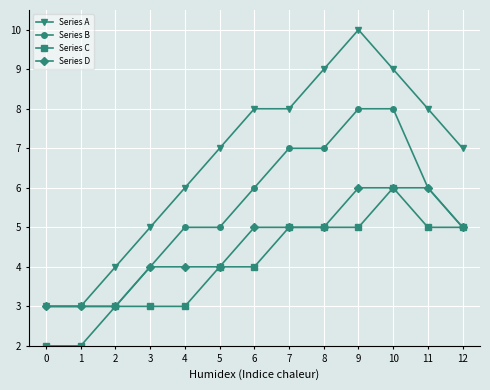

Which series has the largest range (max minus min)?

Series A